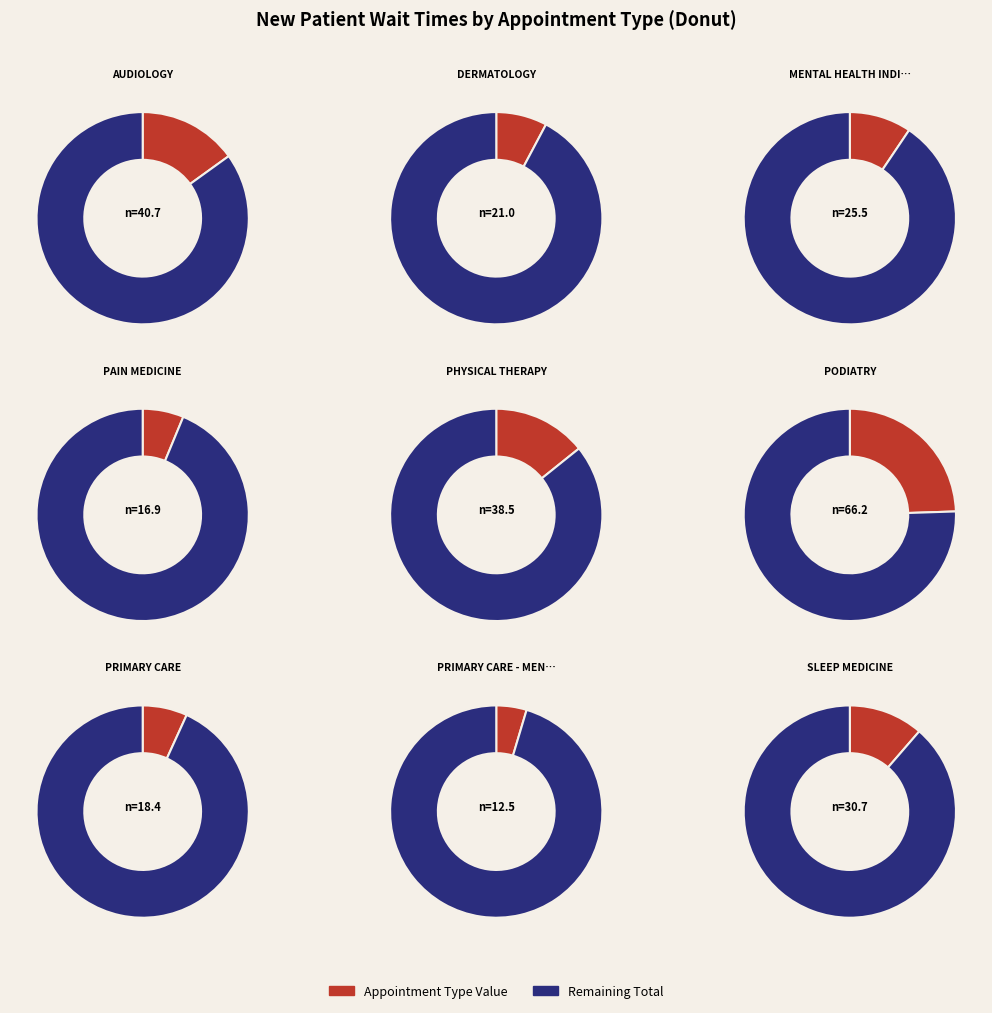

To the nearest percent, what portion does PRIMARY CARE represent?

7%